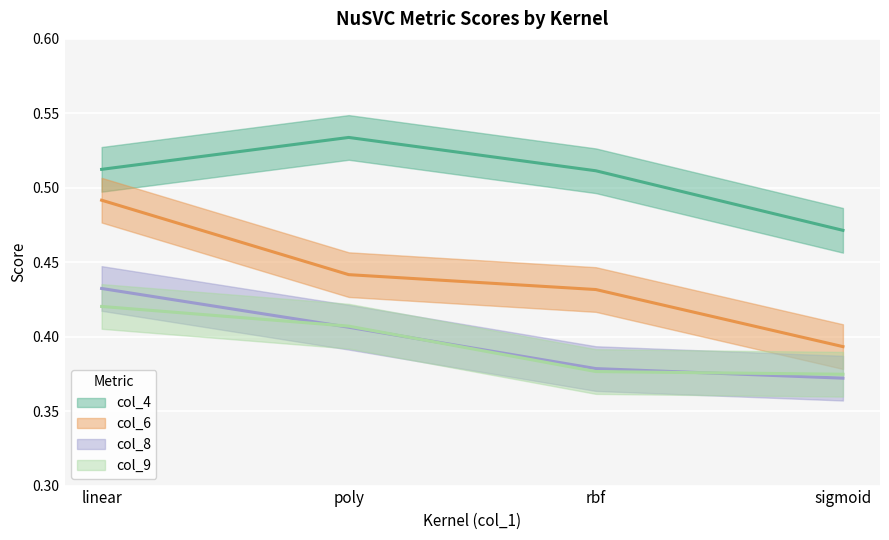

What is the label of the 2nd point from the right?

rbf